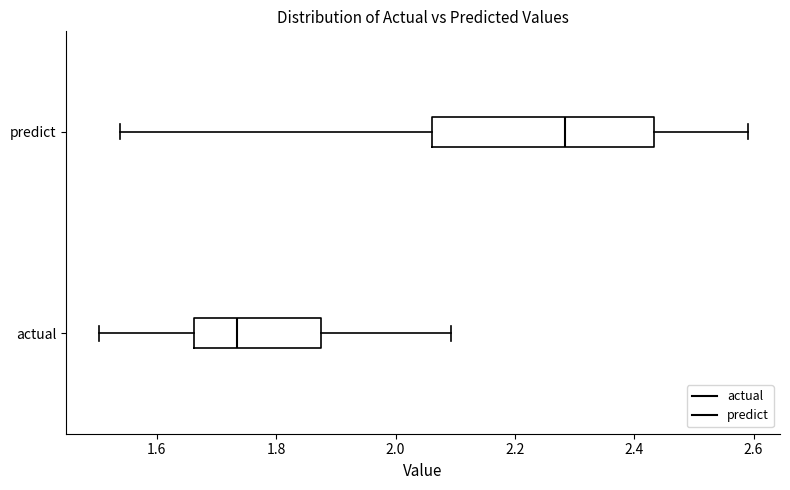

Reading bottom to top, read every box against the x-axis: the position of its median line, the range the box covers, and the ends of its whiskers. The values are not printed on the chart, so give them approximately, as read against the axis.

actual: median 1.74, box 1.66 to 1.88, whiskers 1.50 to 2.10
predict: median 2.28, box 2.06 to 2.44, whiskers 1.54 to 2.58